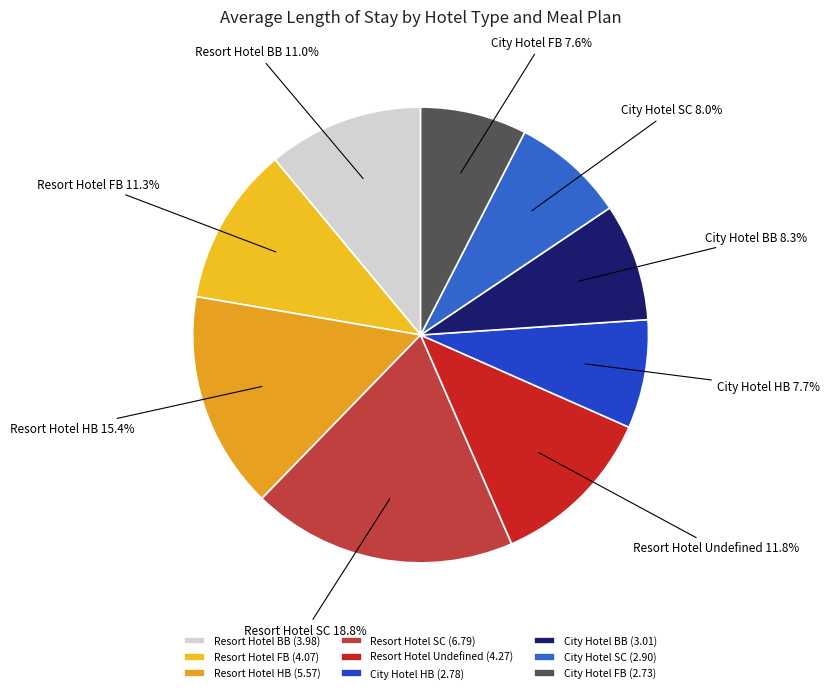

Does any single category account for the majority?

No